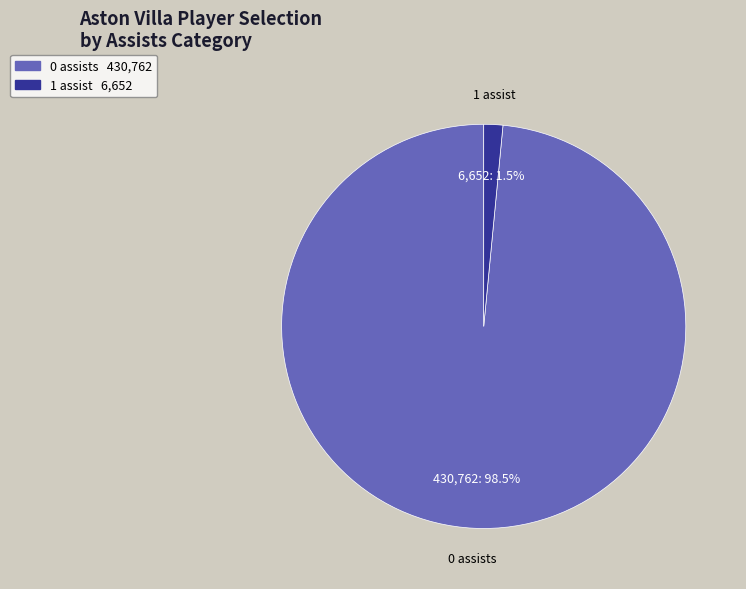

How many segments does this pie chart have?

2